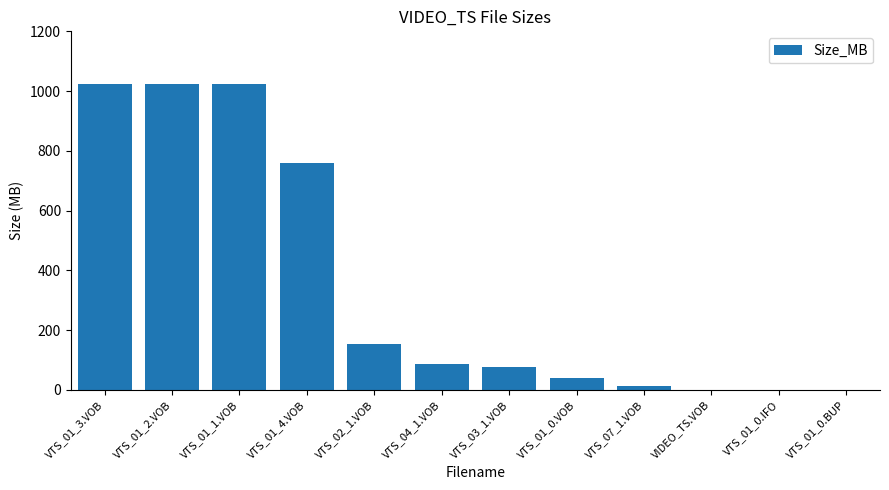

What is the sum of all values?

4197.8